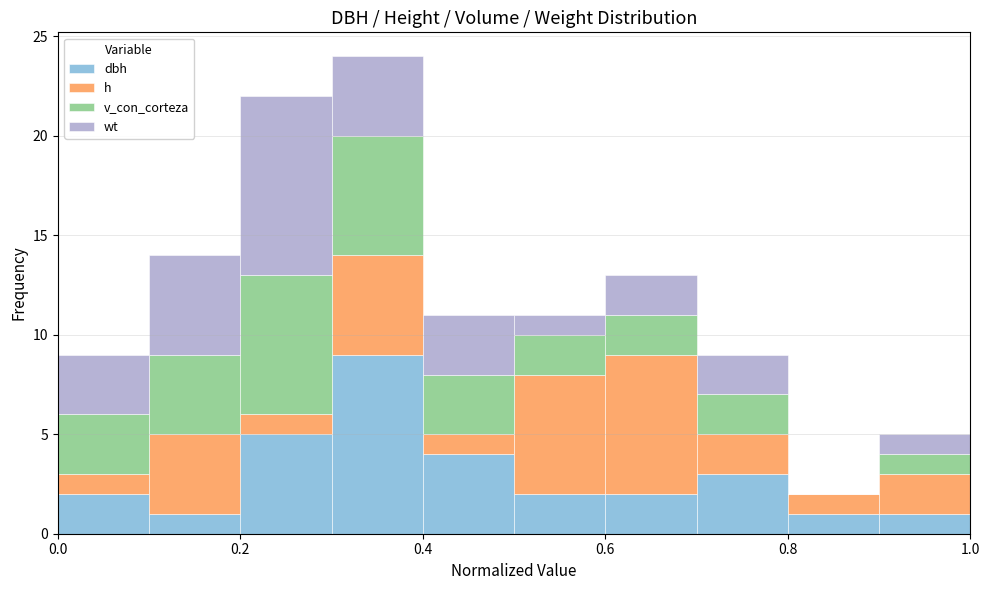

Reading left to right, transcribe this chart: for each stacked bar, give the range it covers on the x-axis and its total height. The values are not printed on the chart, so give them approximately, as read against the axis.

0.0 to 0.1: 9
0.1 to 0.2: 14
0.2 to 0.3: 22
0.3 to 0.4: 24
0.4 to 0.5: 11
0.5 to 0.6: 11
0.6 to 0.7: 13
0.7 to 0.8: 9
0.8 to 0.9: 2
0.9 to 1.0: 5